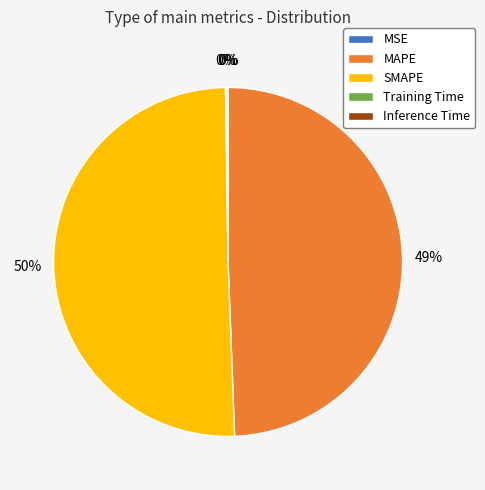

Which slice represents more than half of the pie?

SMAPE